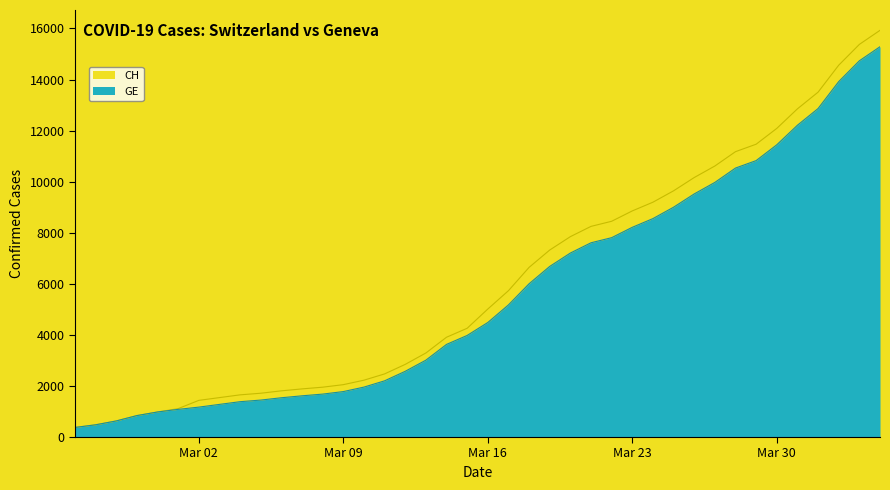

Between 2020-02-25 and 2020-03-15, which series saw the biggest shift?

CH